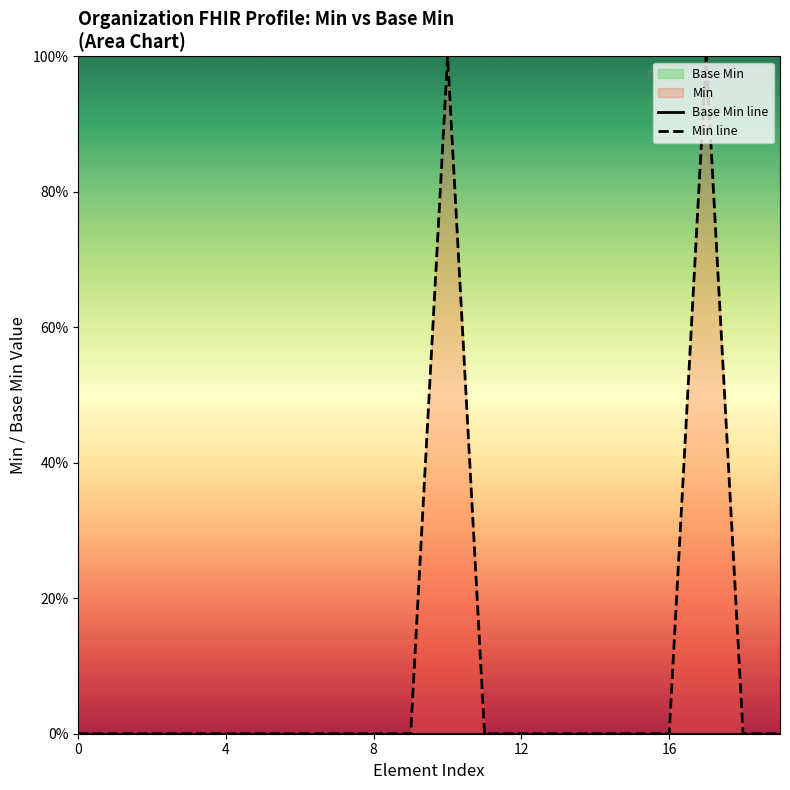

How many lines are shown in the chart?

2